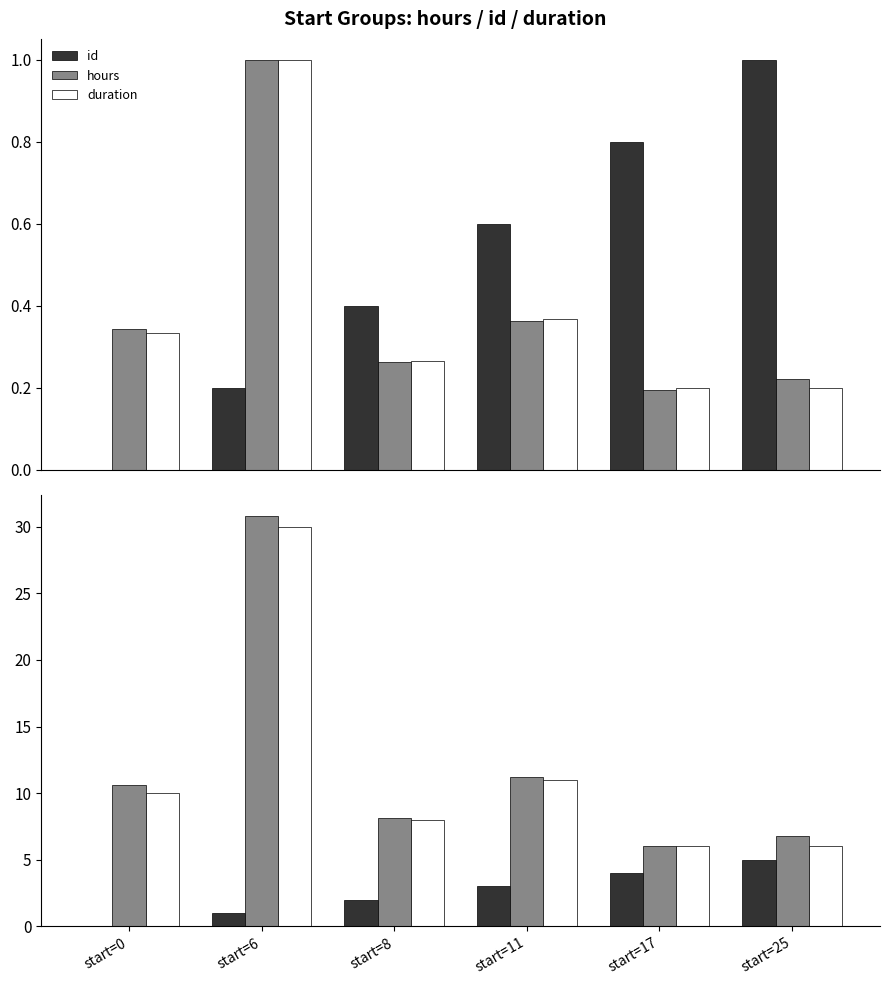

Which series changed the most between start=6 and start=17?

hours (÷10)